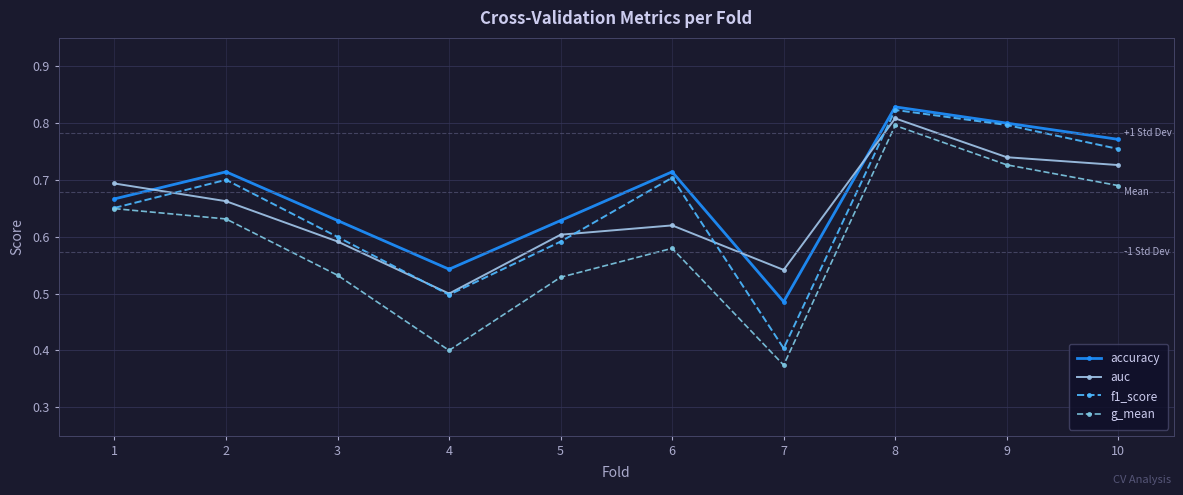

The value of f1_score at 9 is 0.8. True or false?

True